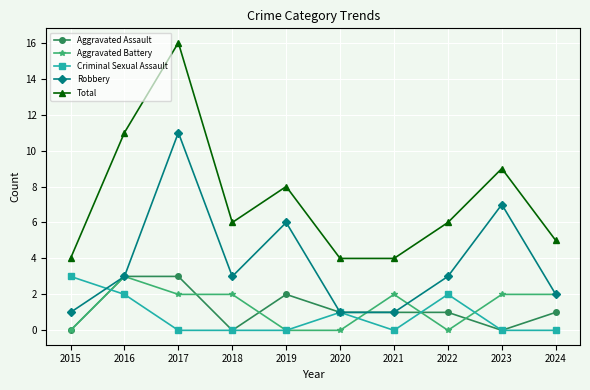

Reading left to right, extract all data points from this chart.

Aggravated Assault: 2015=0	2016=3	2017=3	2018=0	2019=2	2020=1	2021=1	2022=1	2023=0	2024=1
Aggravated Battery: 2015=0	2016=3	2017=2	2018=2	2019=0	2020=0	2021=2	2022=0	2023=2	2024=2
Criminal Sexual Assault: 2015=3	2016=2	2017=0	2018=0	2019=0	2020=1	2021=0	2022=2	2023=0	2024=0
Robbery: 2015=1	2016=3	2017=11	2018=3	2019=6	2020=1	2021=1	2022=3	2023=7	2024=2
Total: 2015=4	2016=11	2017=16	2018=6	2019=8	2020=4	2021=4	2022=6	2023=9	2024=5